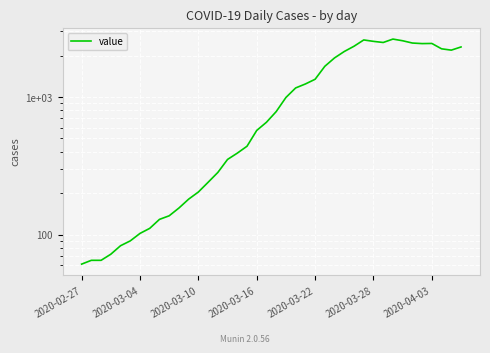

What is the change in value from 2020-04-03 to 11?

+79